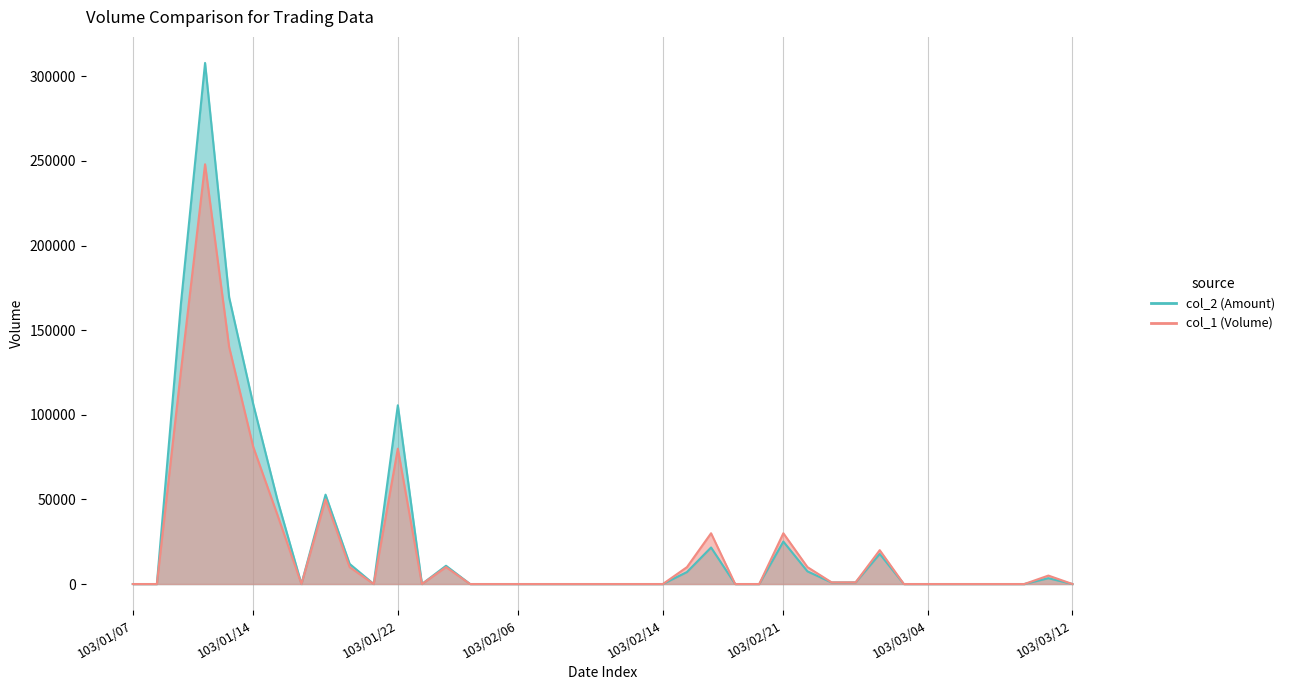

The col_1 series shows 0 at 103/03/03. True or false?

True